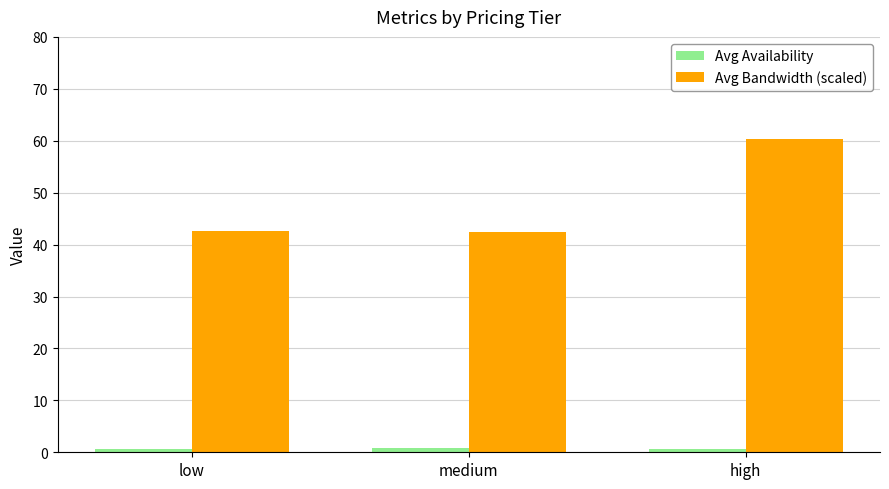

Between low and high, which series saw the biggest shift?

Avg Bandwidth (scaled)